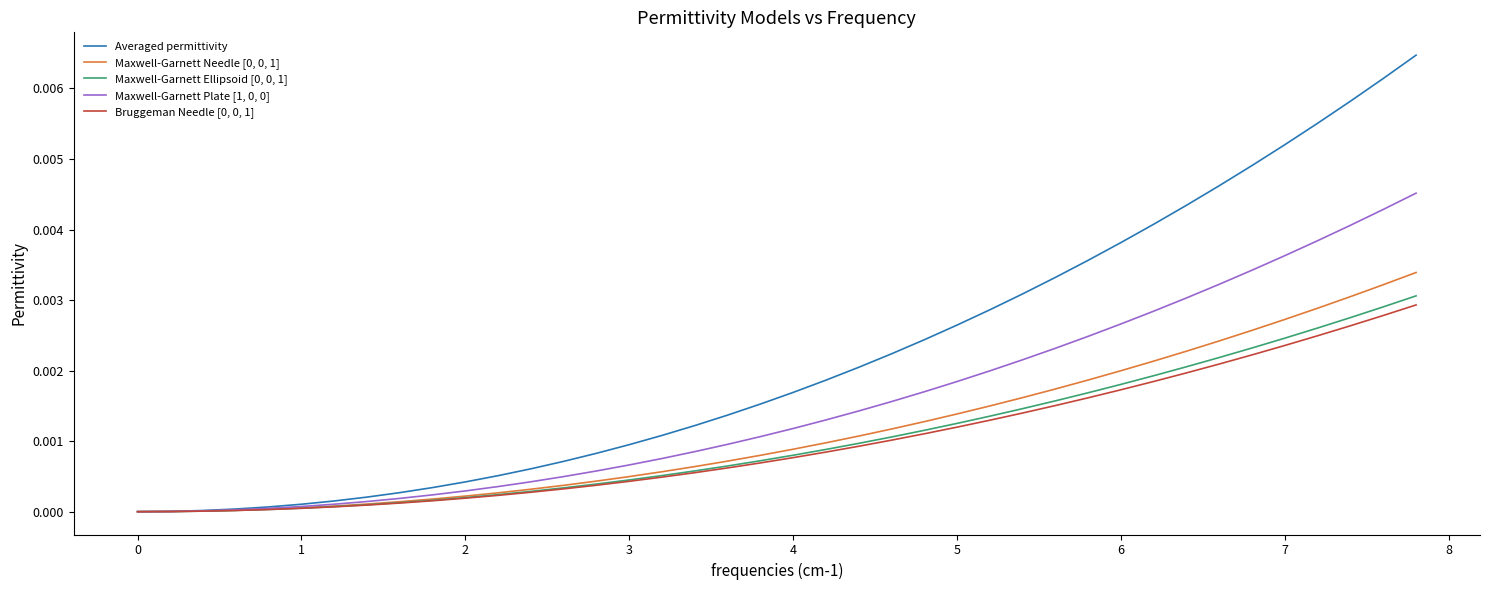

How many distinct data groups are displayed?

5